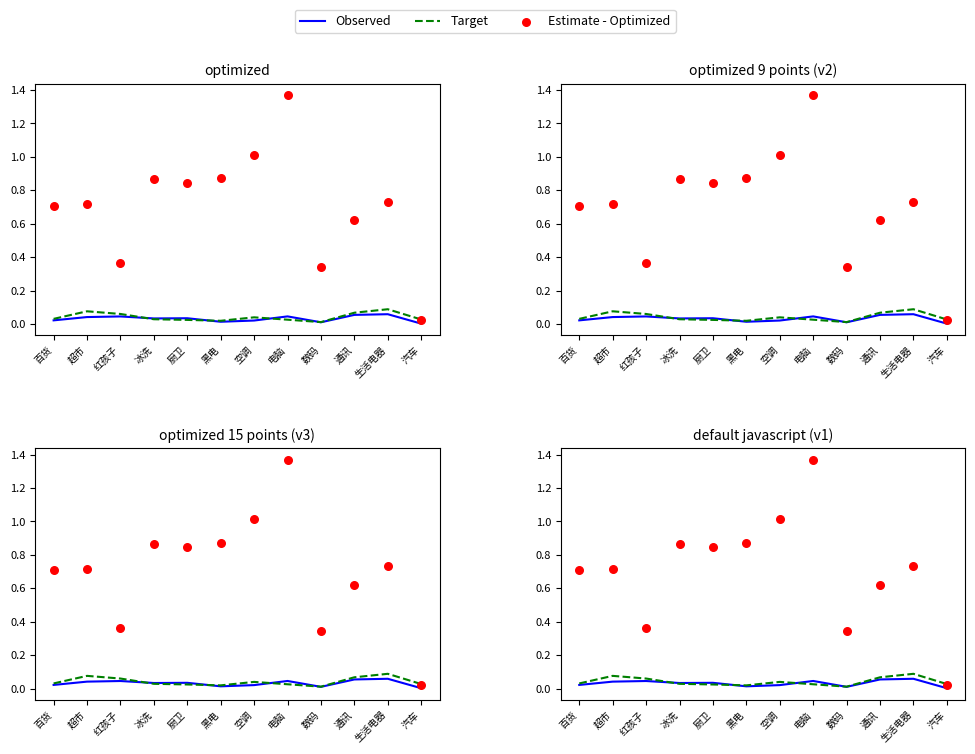

Which series has the largest total across all categories?

Estimate - Optimized